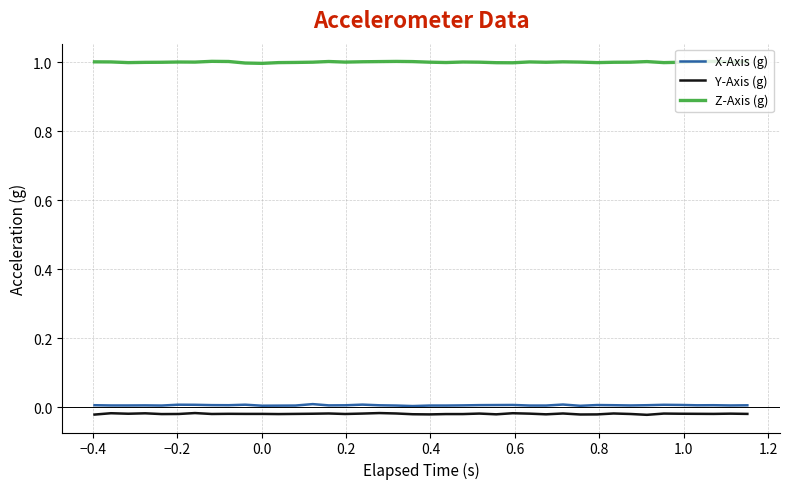

What are all the series names shown in the legend?

X-Axis (g), Y-Axis (g), Z-Axis (g)